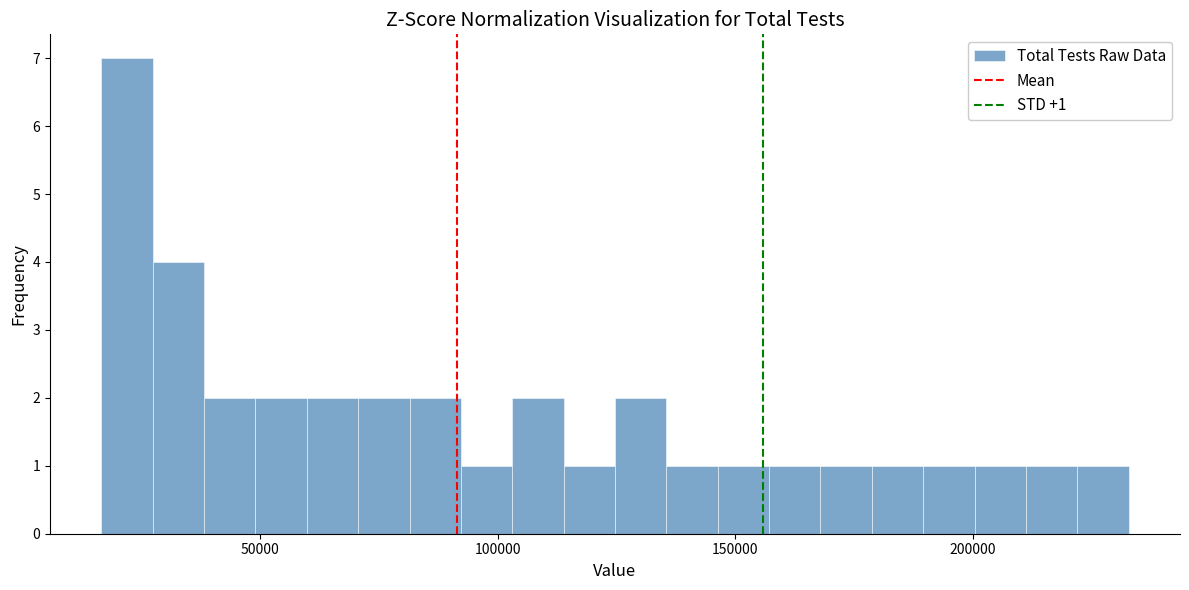

Around what value on the x-axis is the tallest bar? Give the approximate position of its centre, as read against the axis.

20000